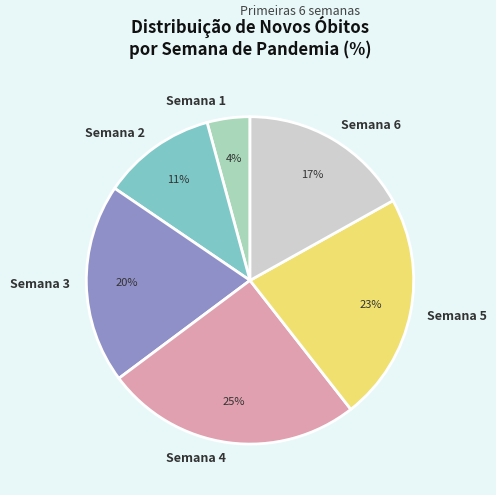

Which category has the biggest portion of the pie?

Semana 4